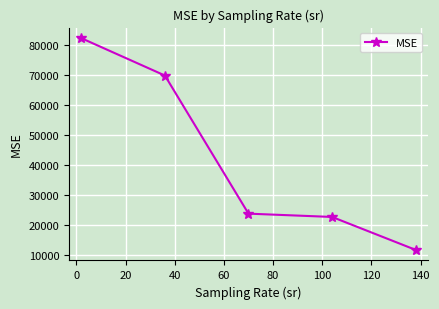

True or false: the data has more than 1 interior local peaks.

False